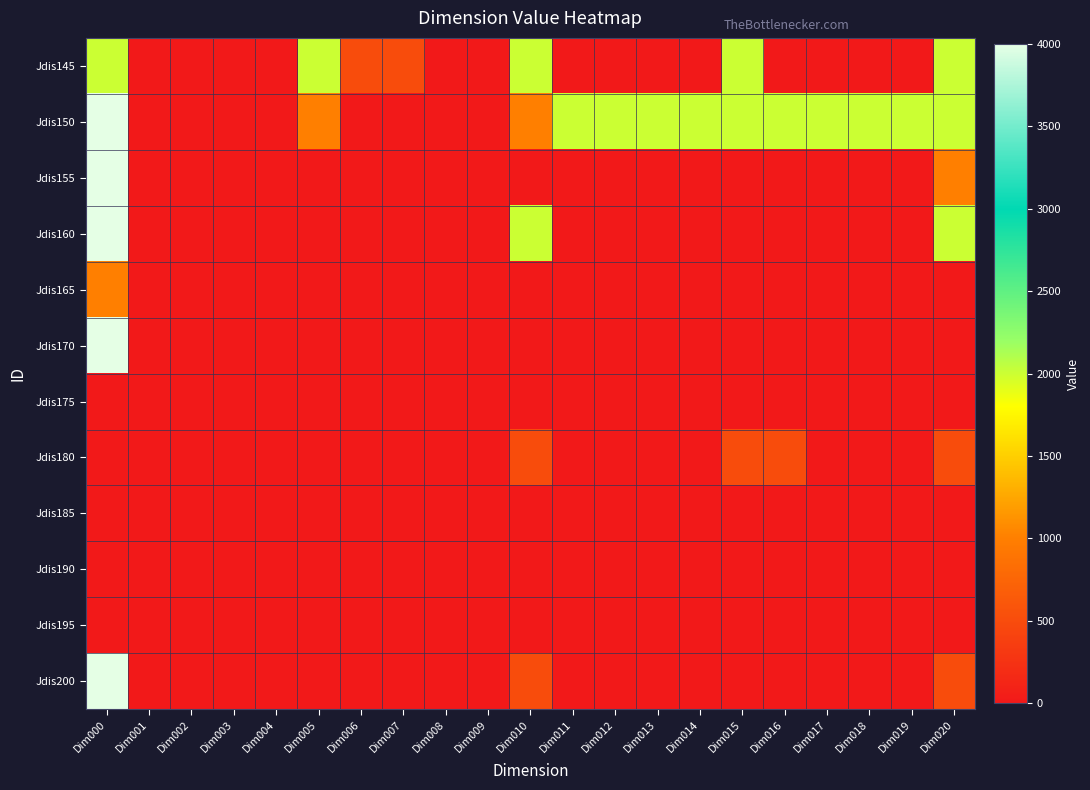

How many data points does each series have?

21